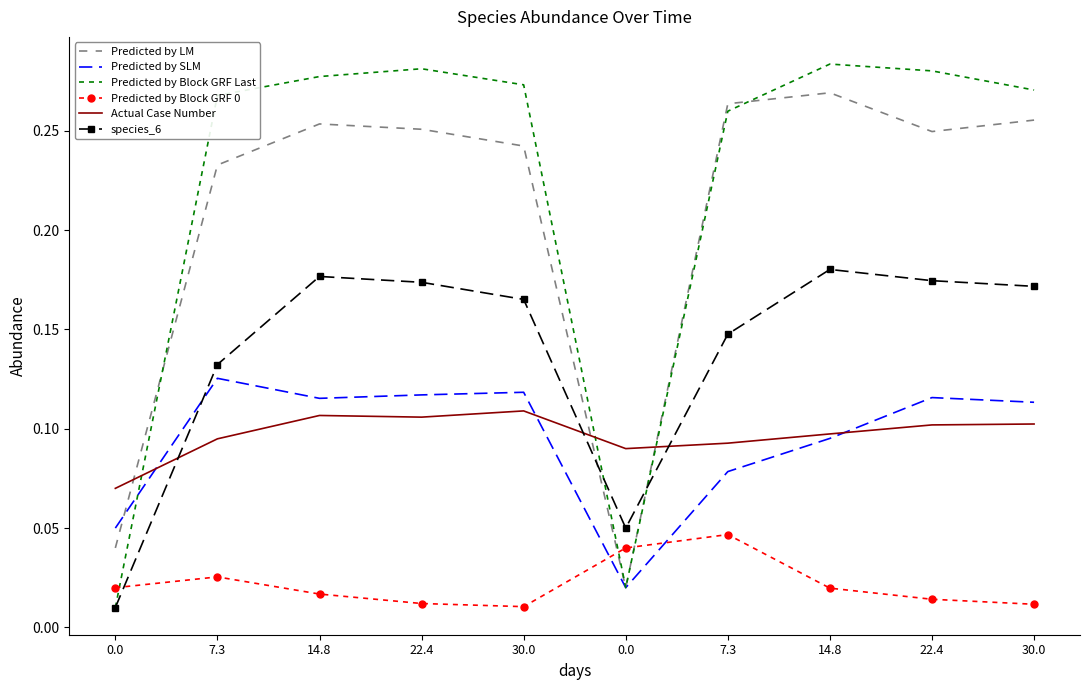

True or false: Predicted by SLM and Predicted by Block GRF 0 cross at least once.

True